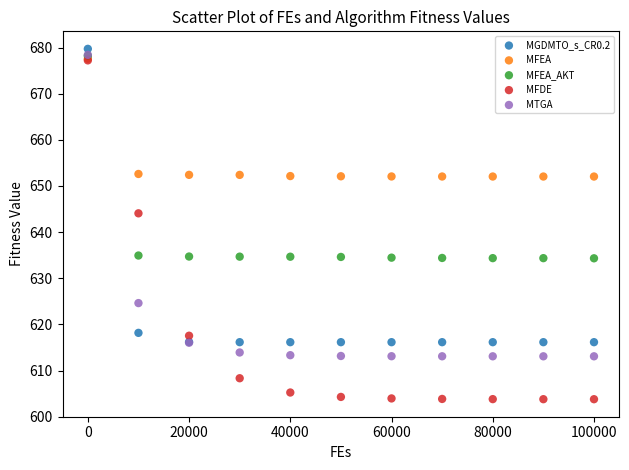

What are all the series names shown in the legend?

MGDMTO_s_CR0.2, MFEA, MFEA_AKT, MFDE, MTGA